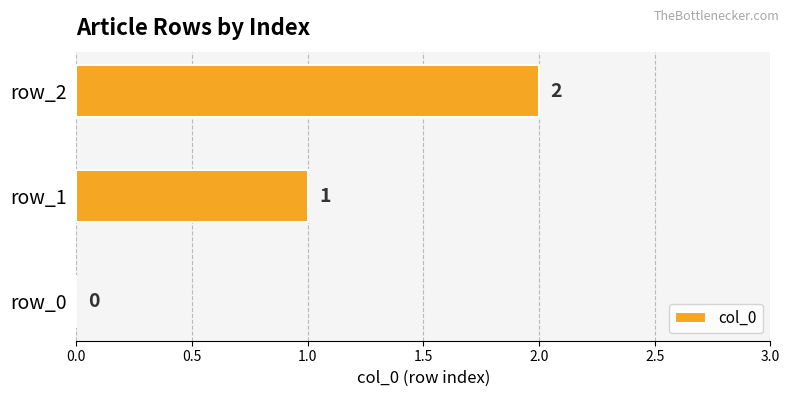

Between row_1 and row_2, which is larger?

row_2